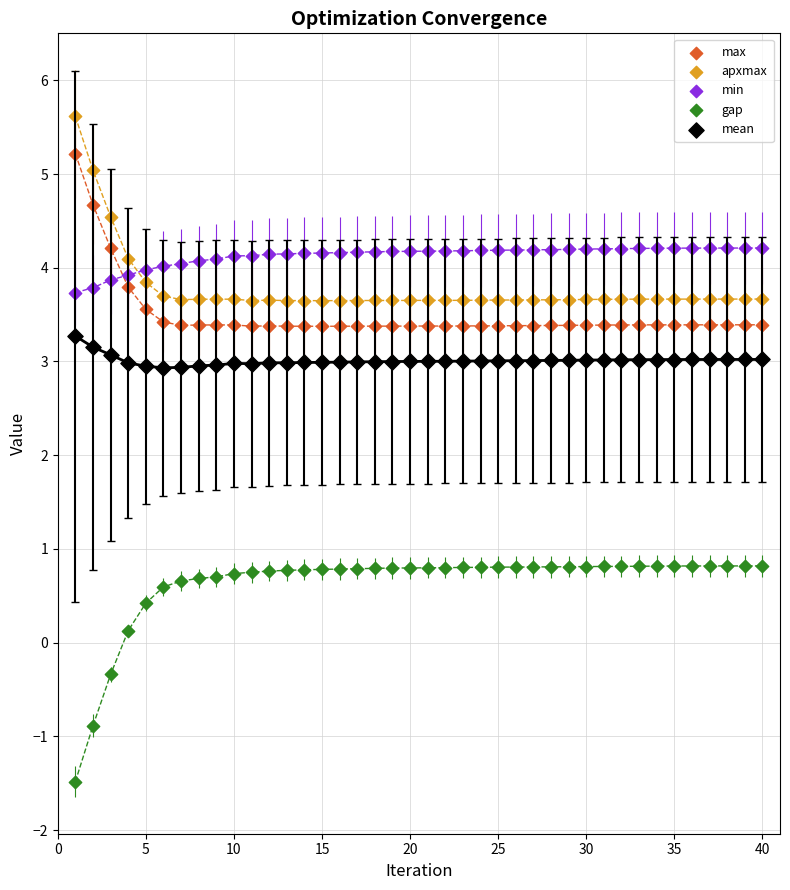

What is the X range (max minus min) for the scatter plot?

39.0